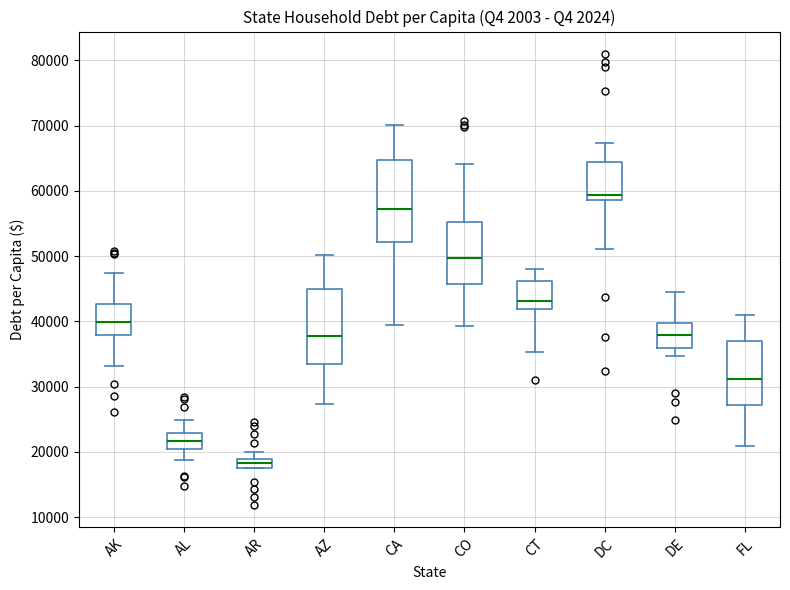

Which box has the highest median line?

DC